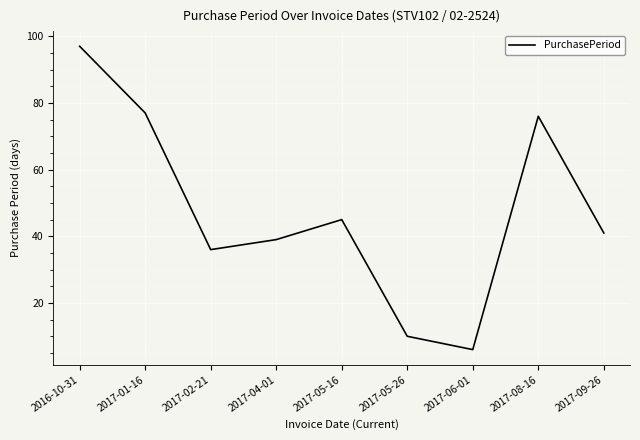

Rank the categories by value from highest to lowest.

2016-10-31, 2017-01-16, 2017-08-16, 2017-05-16, 2017-09-26, 2017-04-01, 2017-02-21, 2017-05-26, 2017-06-01